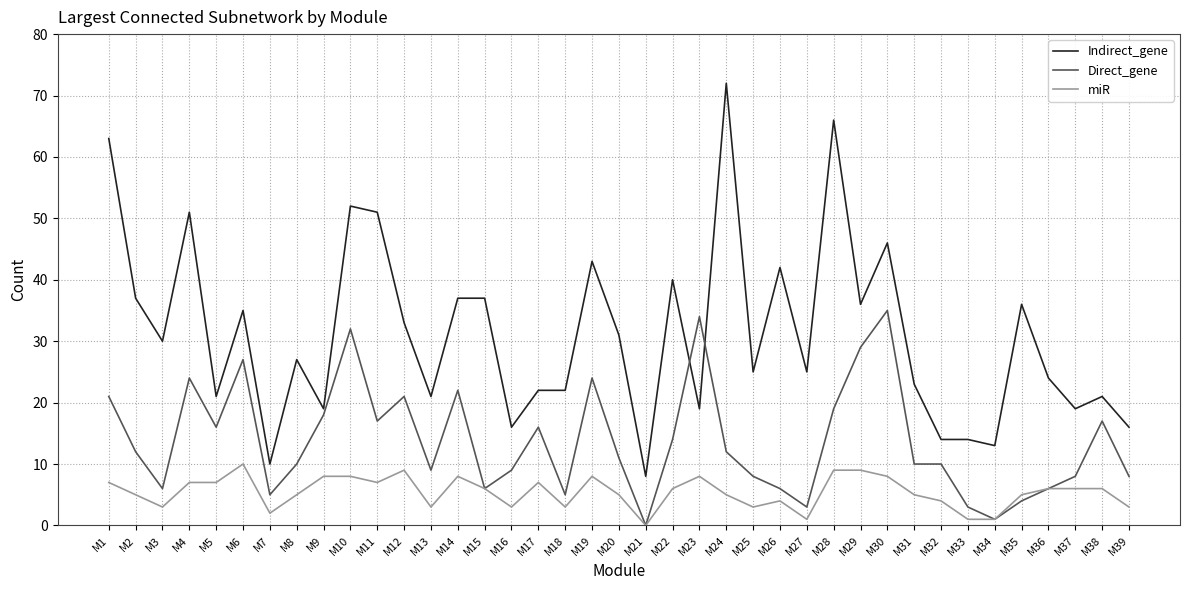

List the series in order of their peak value, lowest first.

miR, Direct_gene, Indirect_gene